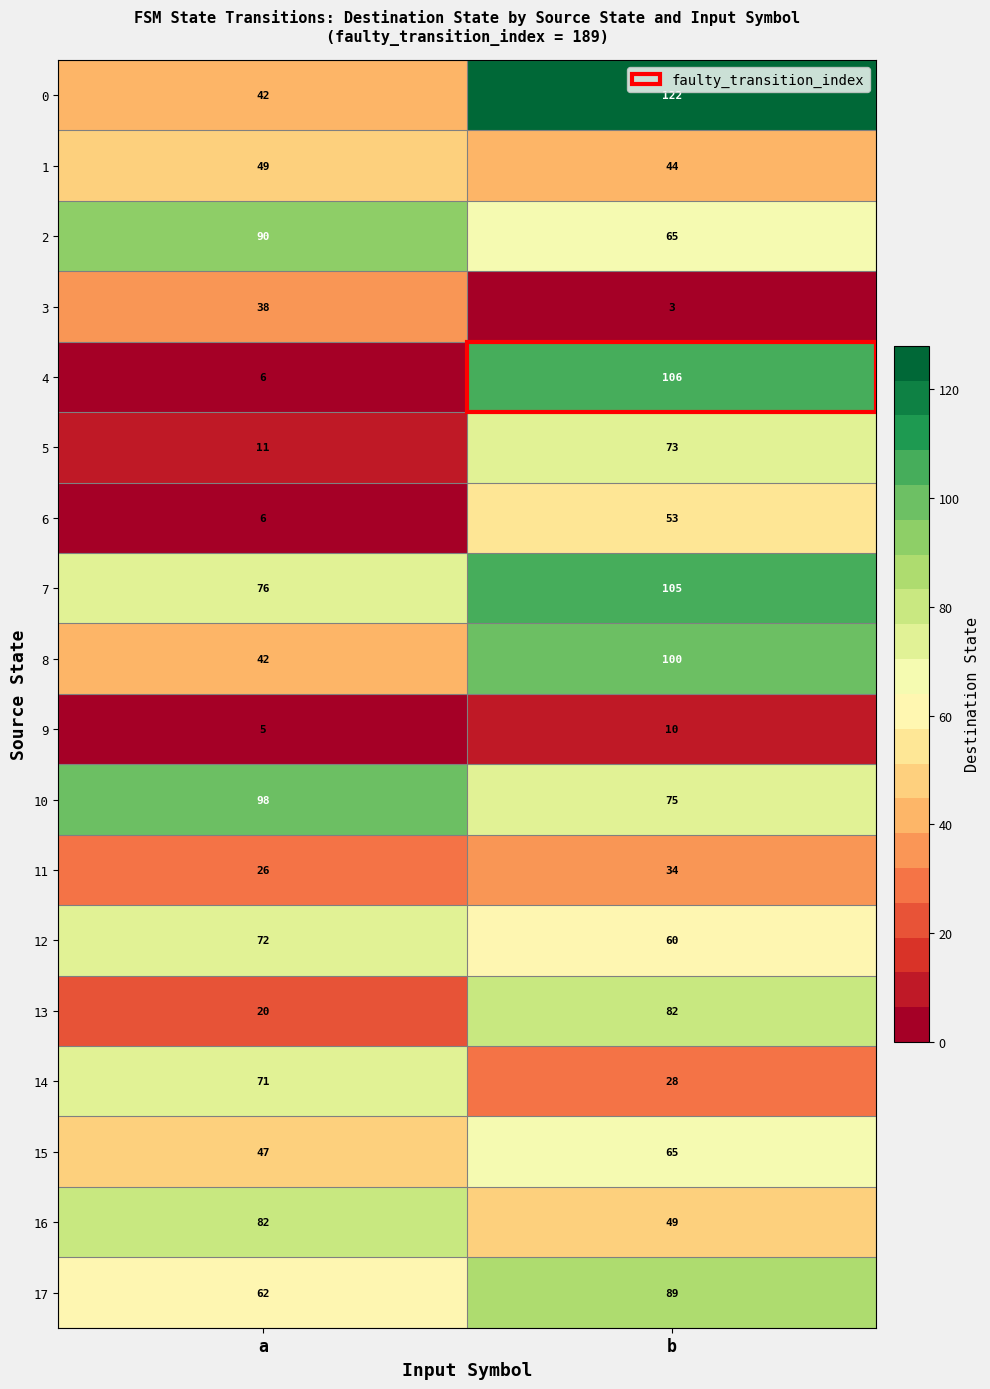

At which category is the sum across all series the highest?

b